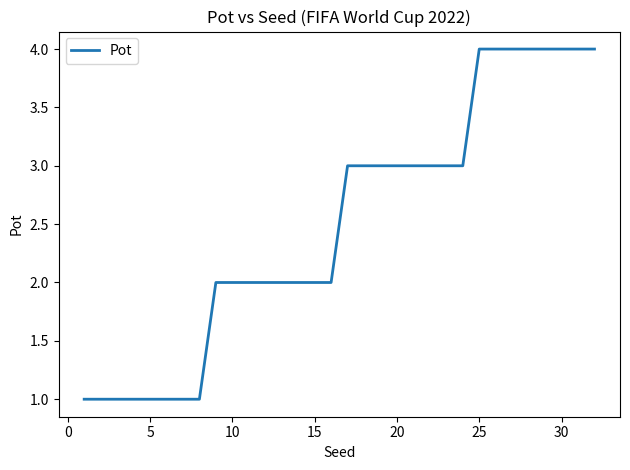

What is the difference between the maximum and minimum values?

3